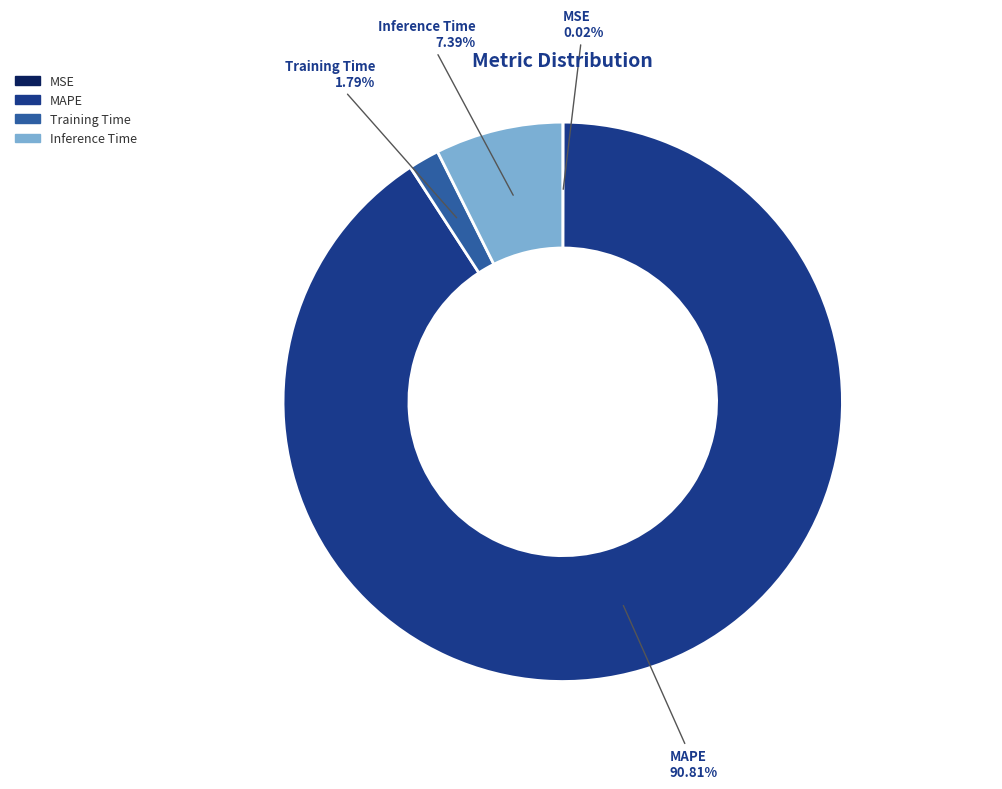

To the nearest percent, what percentage of the pie is Training Time?

2%